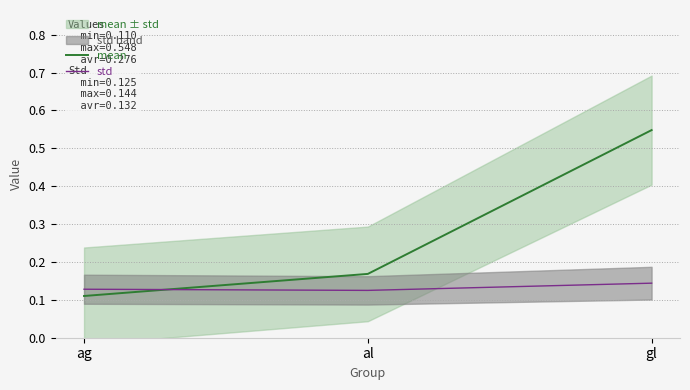

Rank the series by their average value, from highest to lowest.

mean, std